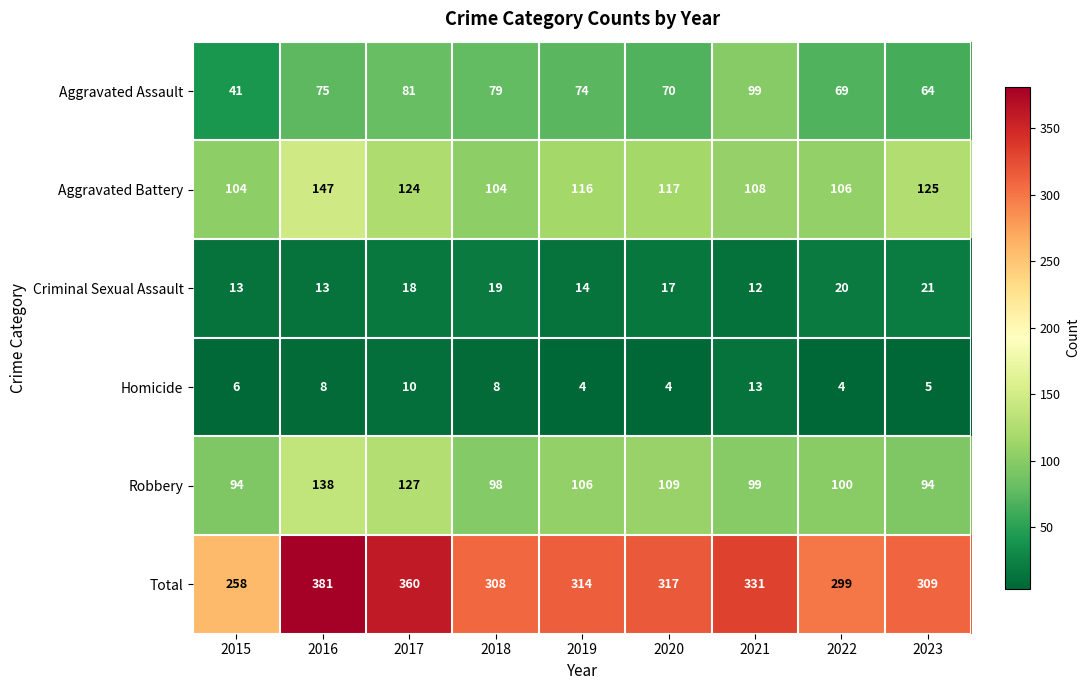

How many data points does each series have?

9